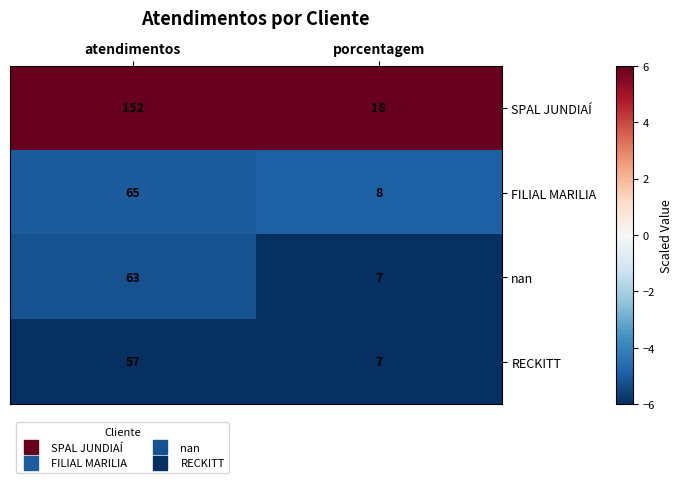

The value of FILIAL MARILIA at porcentagem is 8. True or false?

True